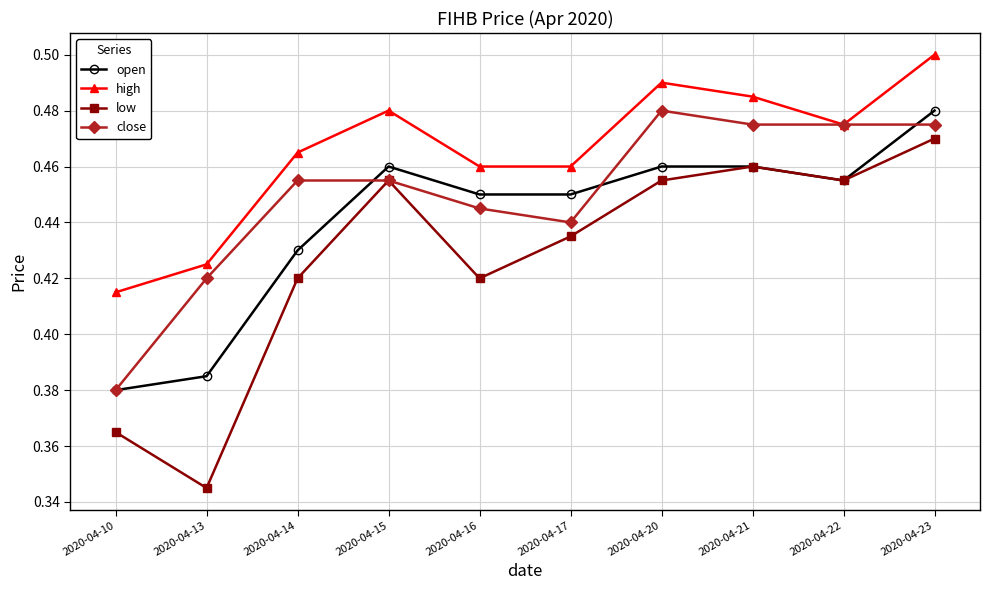

True or false: close has a value of 0.3 at 2020-04-22.

False